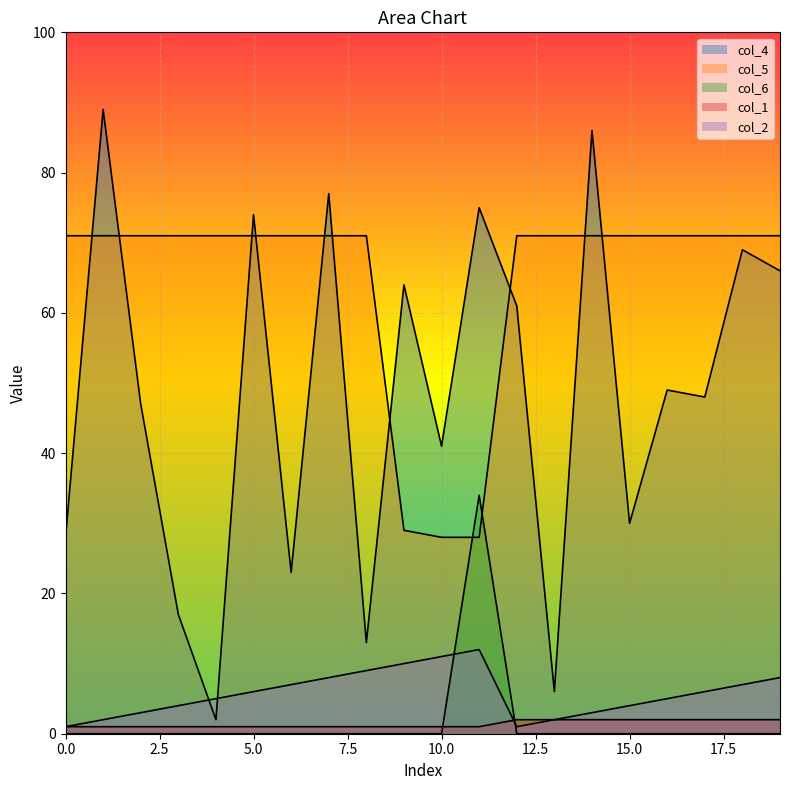

True or false: col_4 and col_2 cross at least once.

True